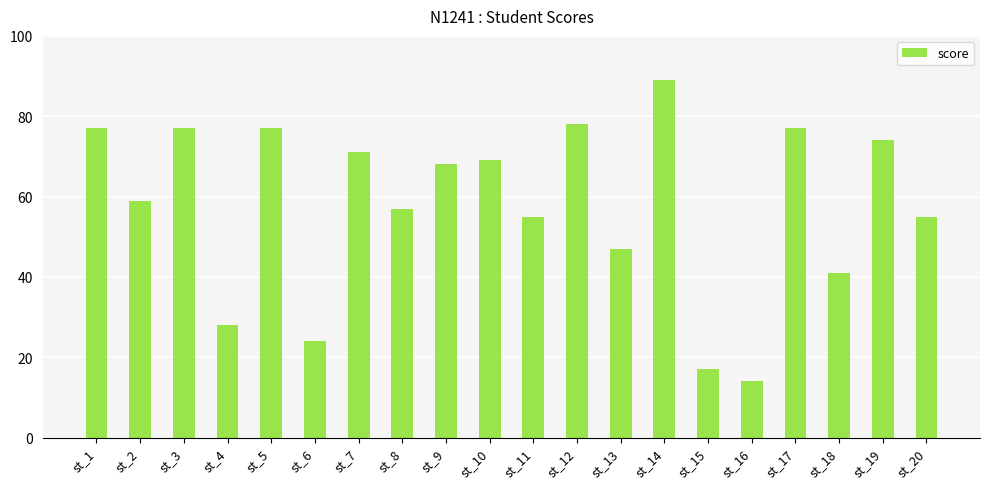

Which has a higher value, st_14 or st_17?

st_14